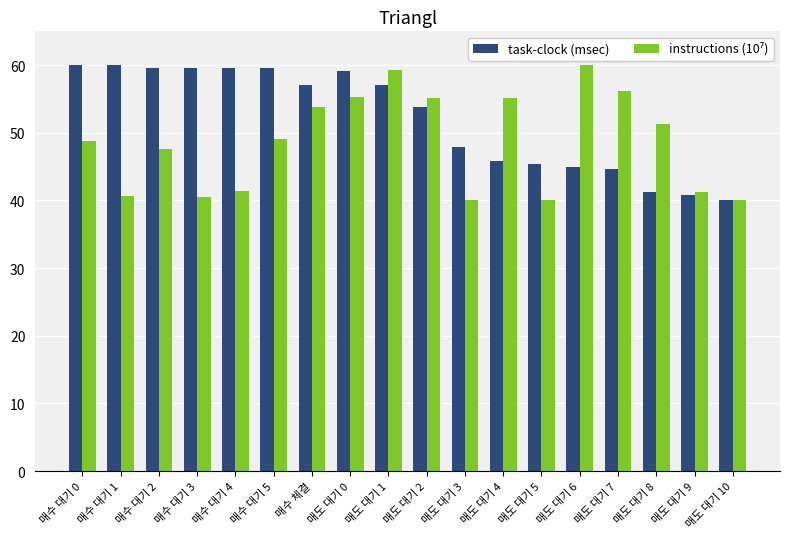

At which category is the sum across all series the highest?

매도 대기 1